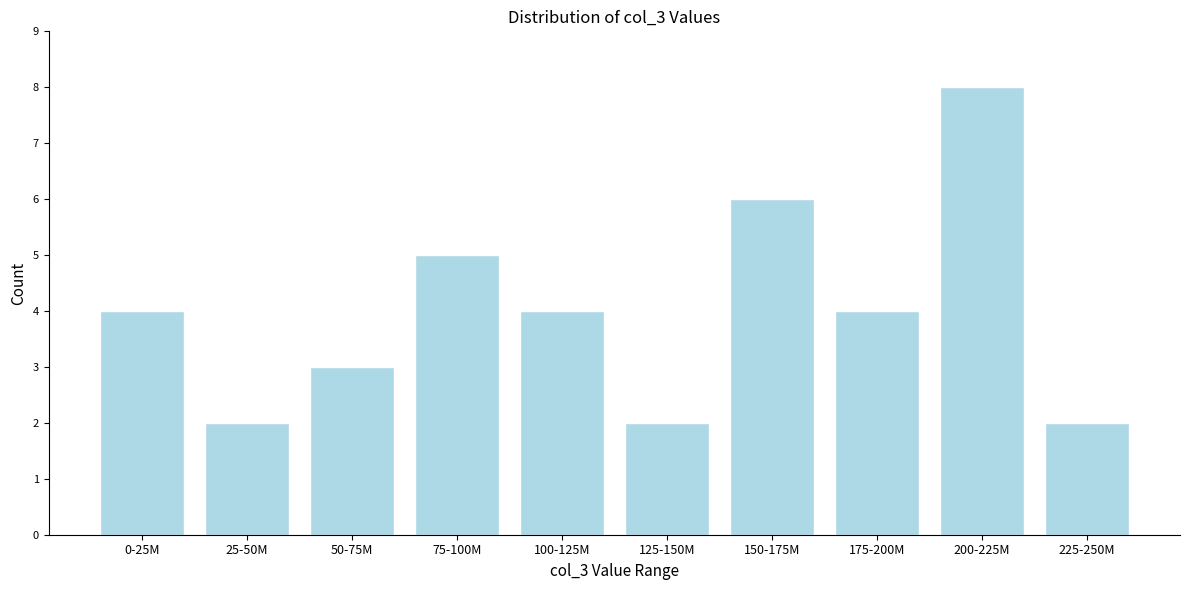

Reading left to right, extract all data points from this chart.

0-25M=4	25-50M=2	50-75M=3	75-100M=5	100-125M=4	125-150M=2	150-175M=6	175-200M=4	200-225M=8	225-250M=2